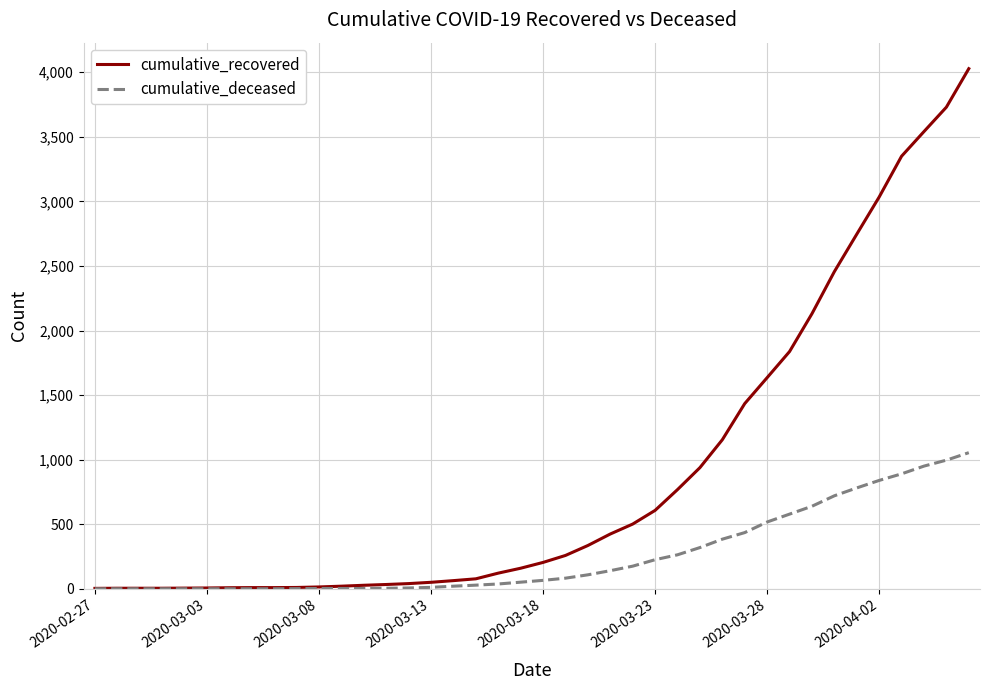

Which series has the widest spread of values?

cumulative_recovered